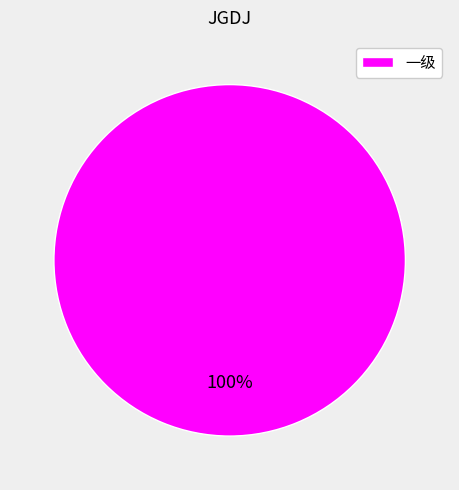

Is 一级 the majority of the pie?

Yes